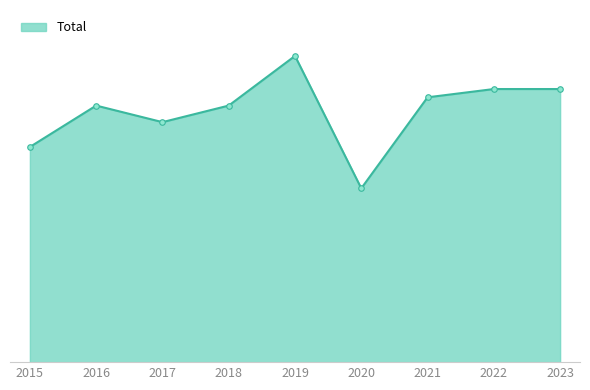

What is the total value across all series at 2015?

52